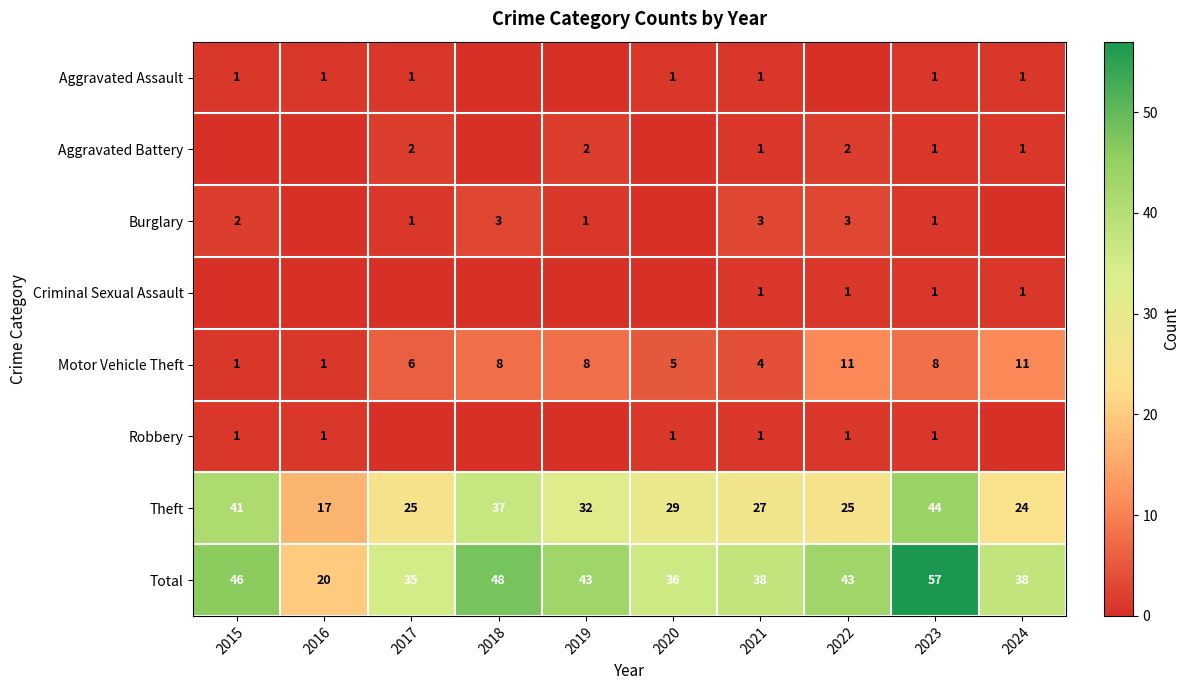

Where does the Total series first go above 43?

2015